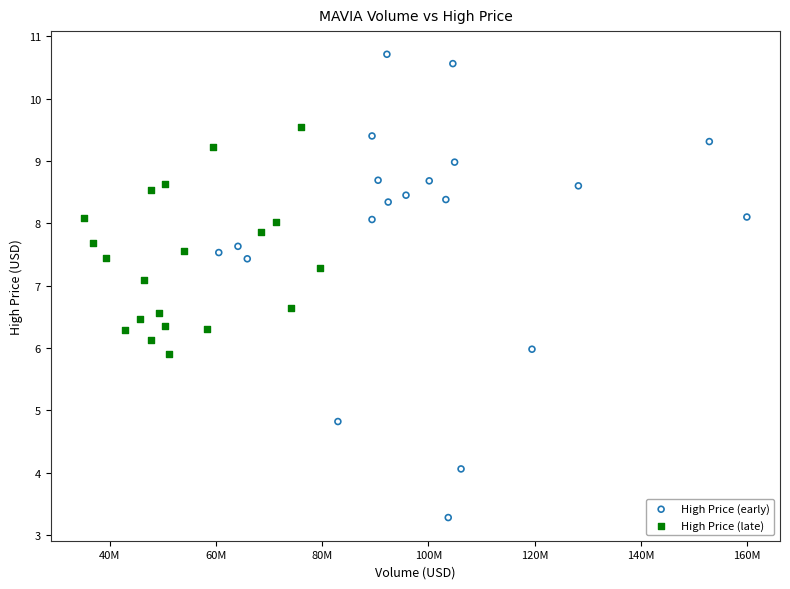

What are all the series names shown in the legend?

High Price (early), High Price (late)